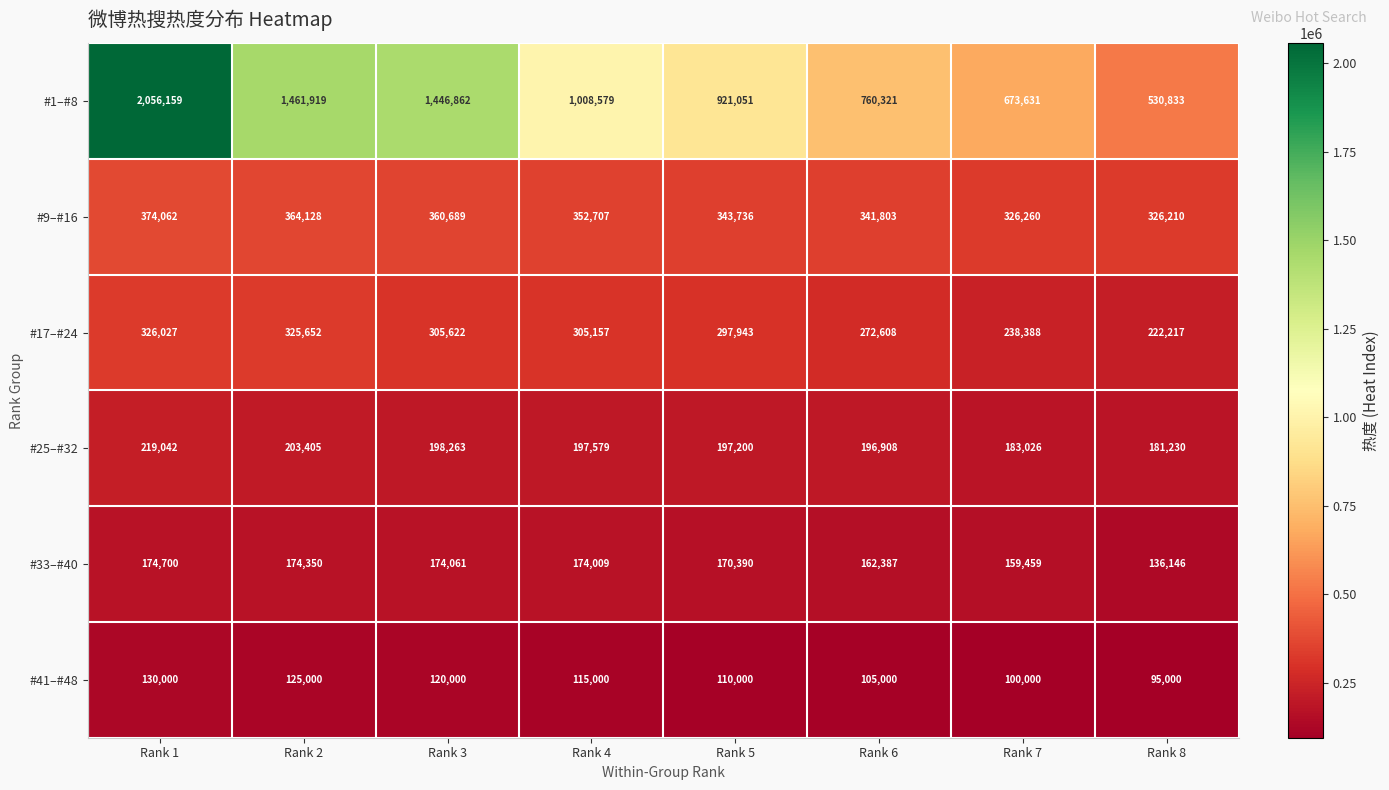

The #9–#16 series shows 102328 at Rank 5. True or false?

False